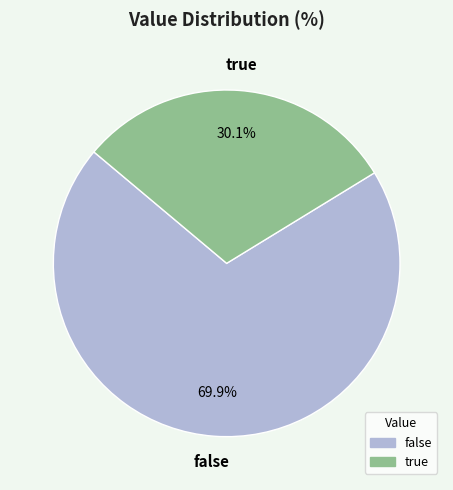

What is the largest slice in the pie chart?

false